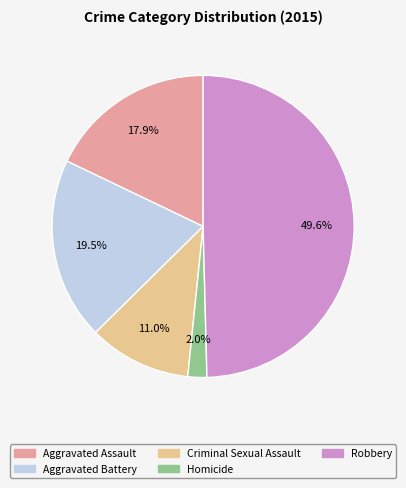

Approximately how many times larger is the value at Aggravated Battery compared to Aggravated Assault?

1.1